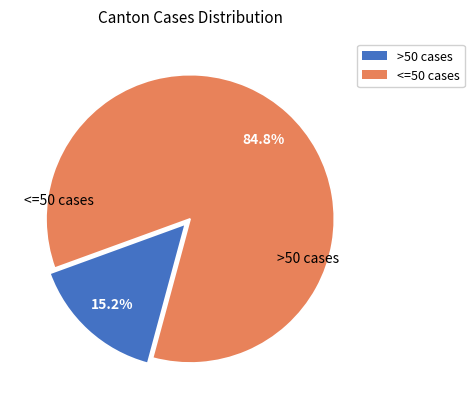

Does any single category account for the majority?

Yes